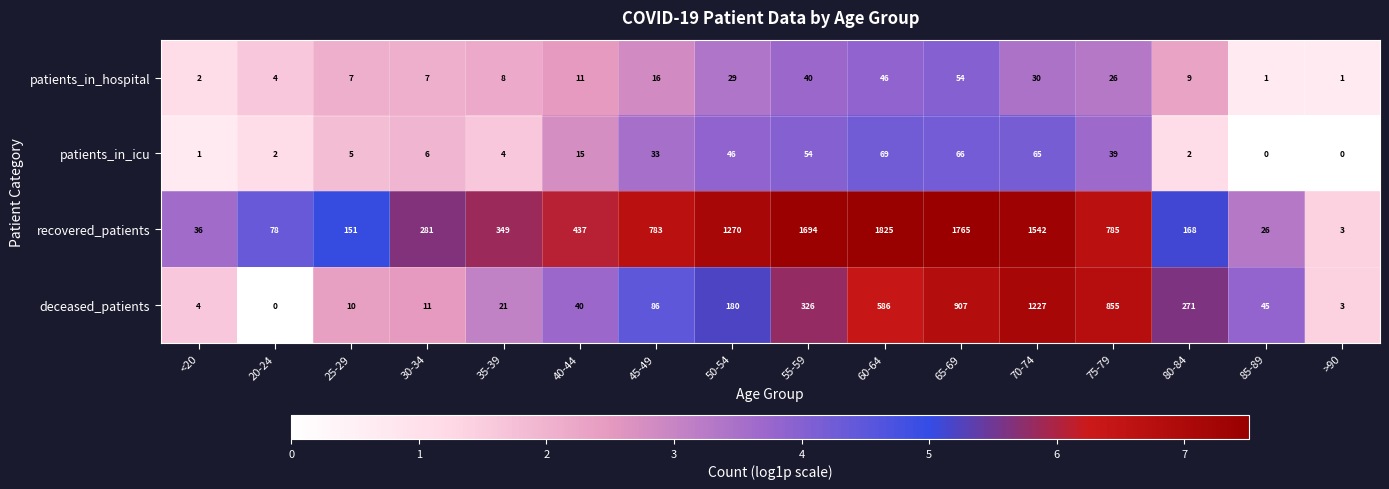

True or false: recovered_patients has a value of 437 at 40-44.

True